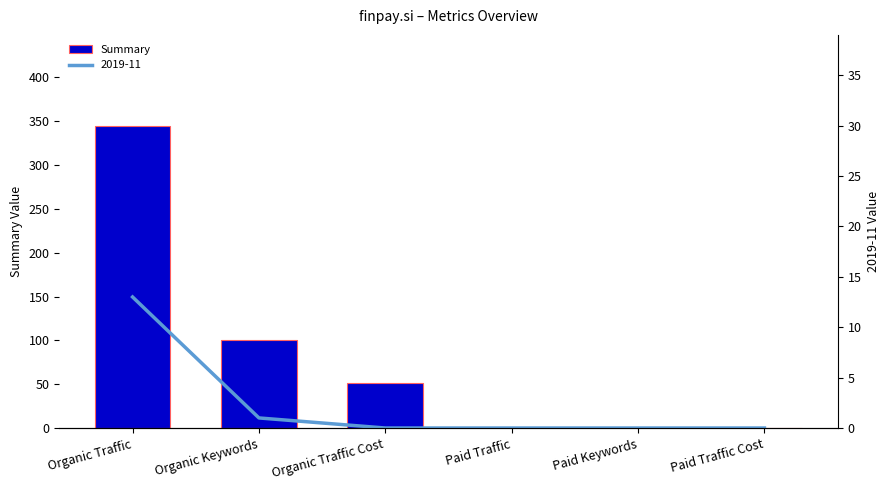

Reading left to right, extract all data points from this chart.

345	100	51	0	0	0